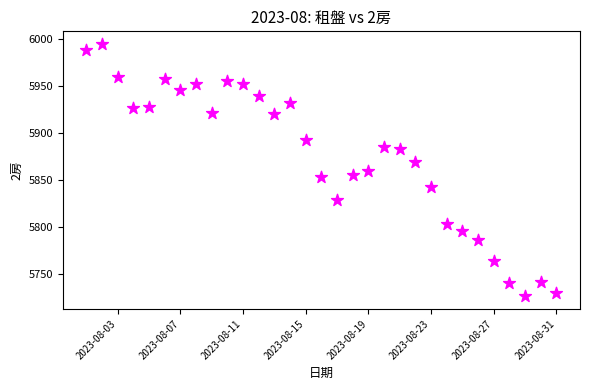

What is the range of Y values (max minus min)?

269